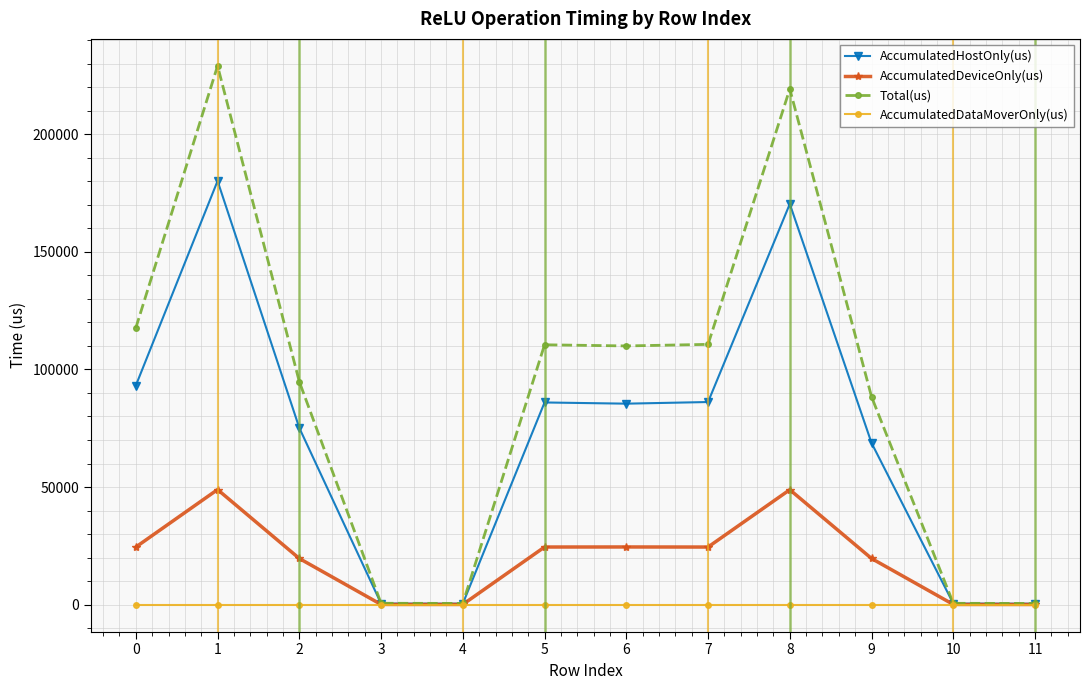

Does the chart have visible grid lines?

Yes